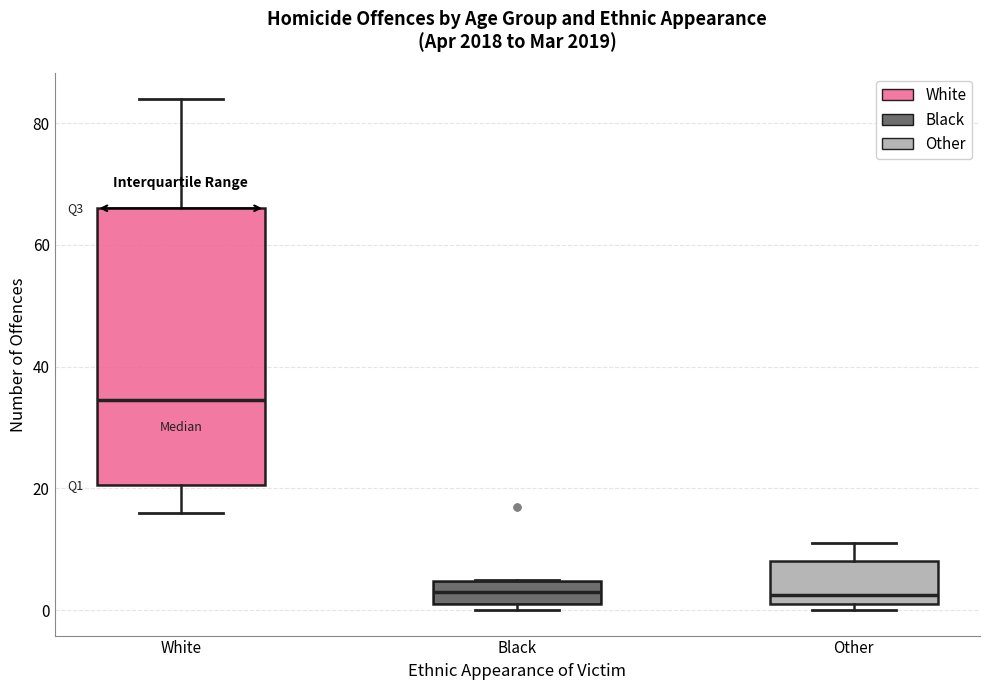

Comparing the boxes themselves (not the whiskers), which one is the tallest?

White